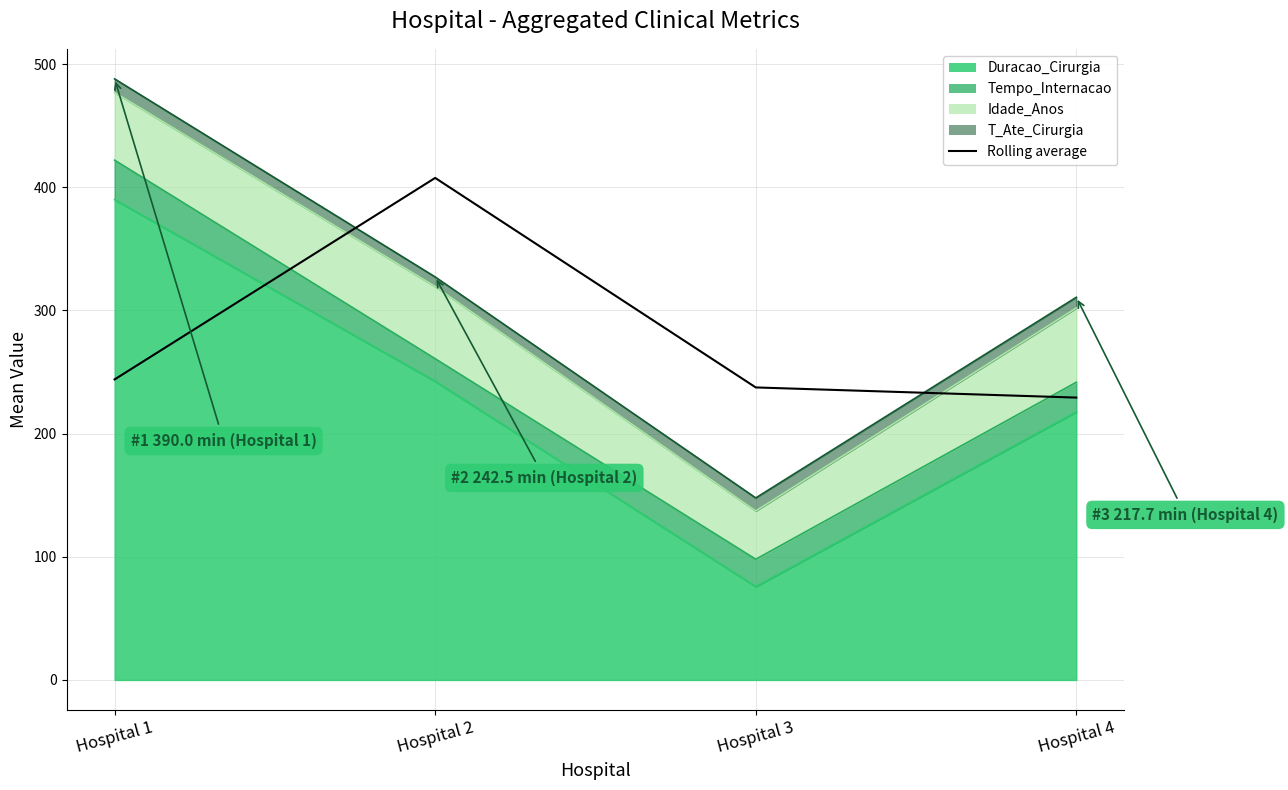

What is the sum of all values?

1118.3